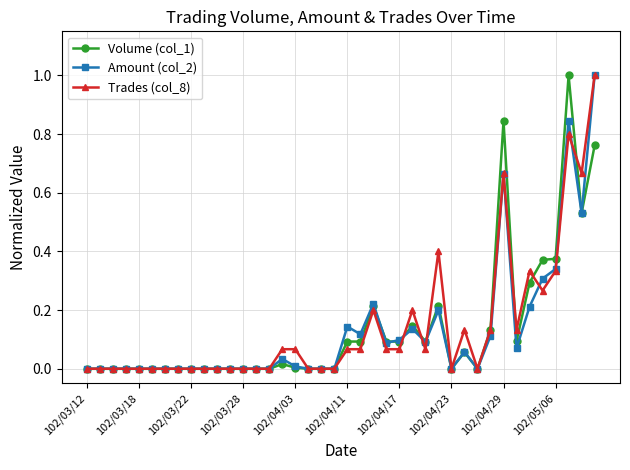

True or false: Amount (col_2) has more than 0 points higher than both neighbors.

True